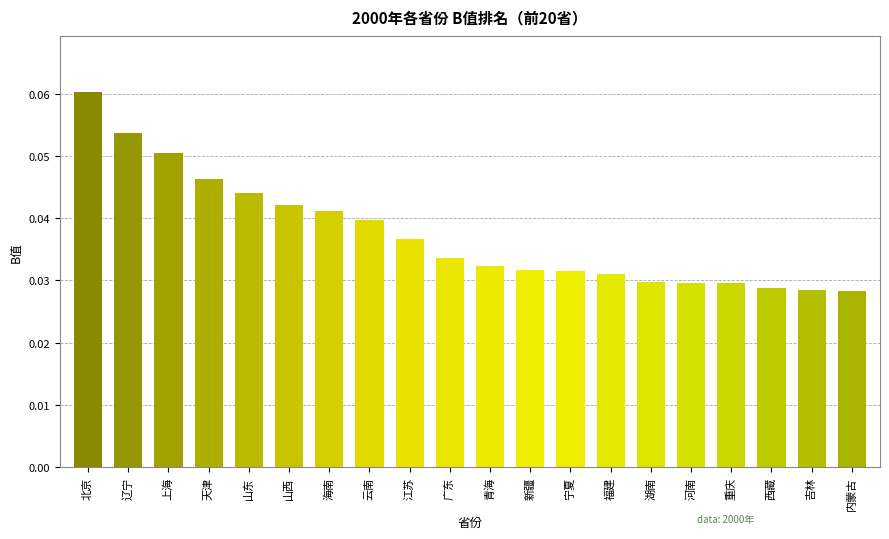

Count the values in the range 0 to 1.

20